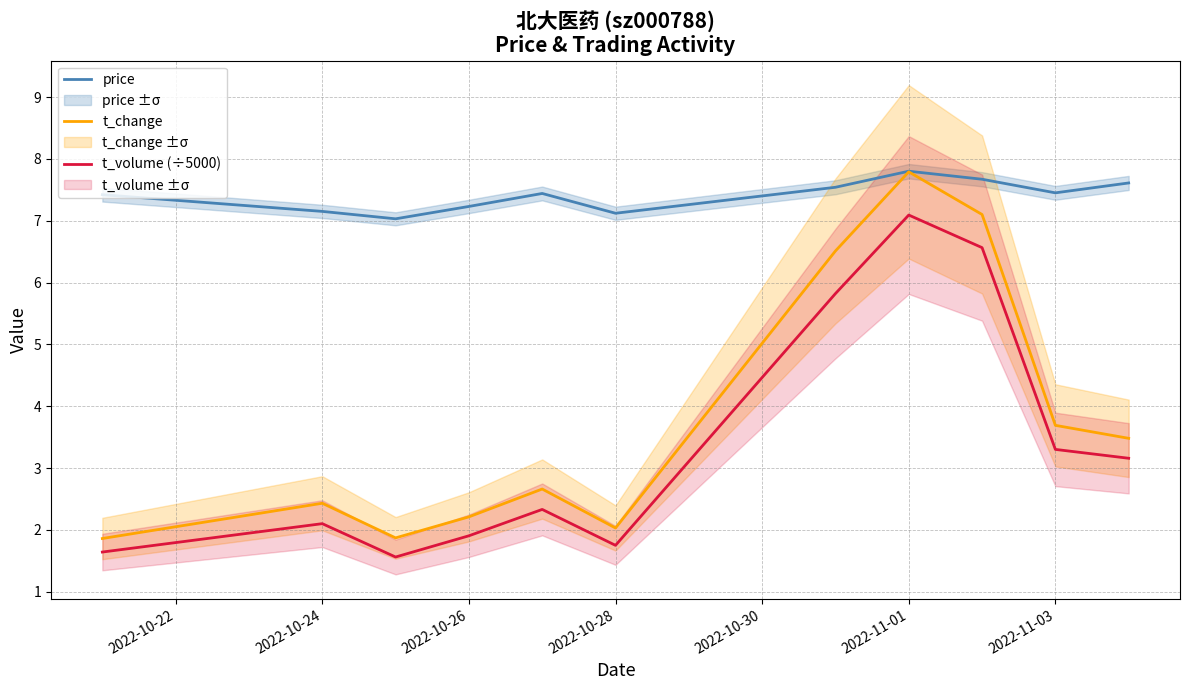

What is the highest value of the price series?

7.8